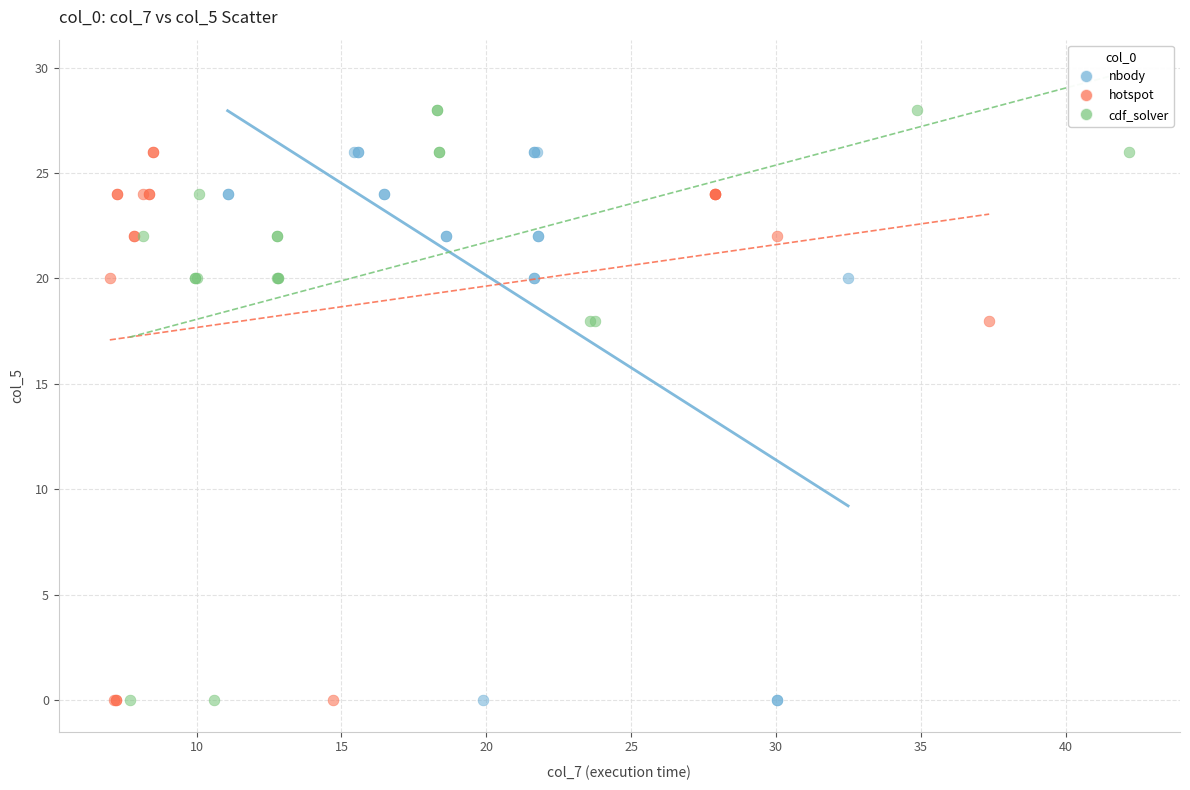

Which series reaches the maximum Y coordinate?

cdf_solver